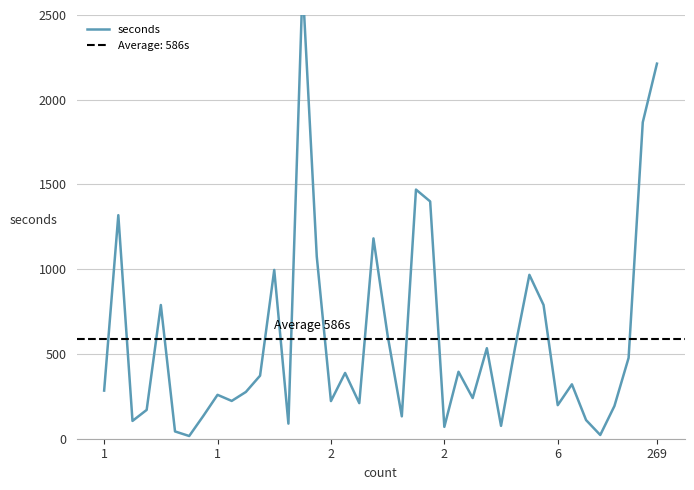

What is the value of the 20th point from the left?

1182